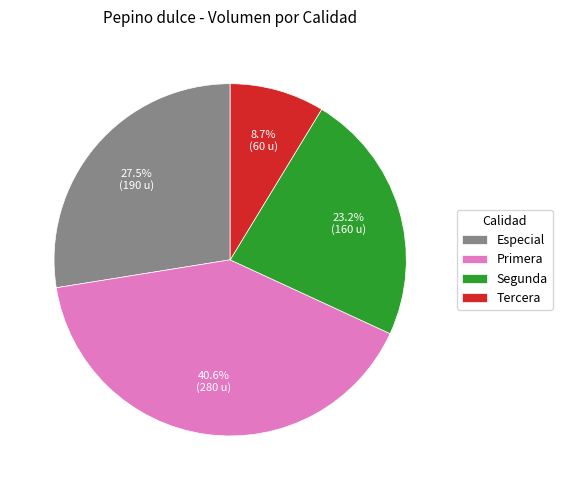

Rank the categories by value from lowest to highest.

Tercera, Segunda, Especial, Primera